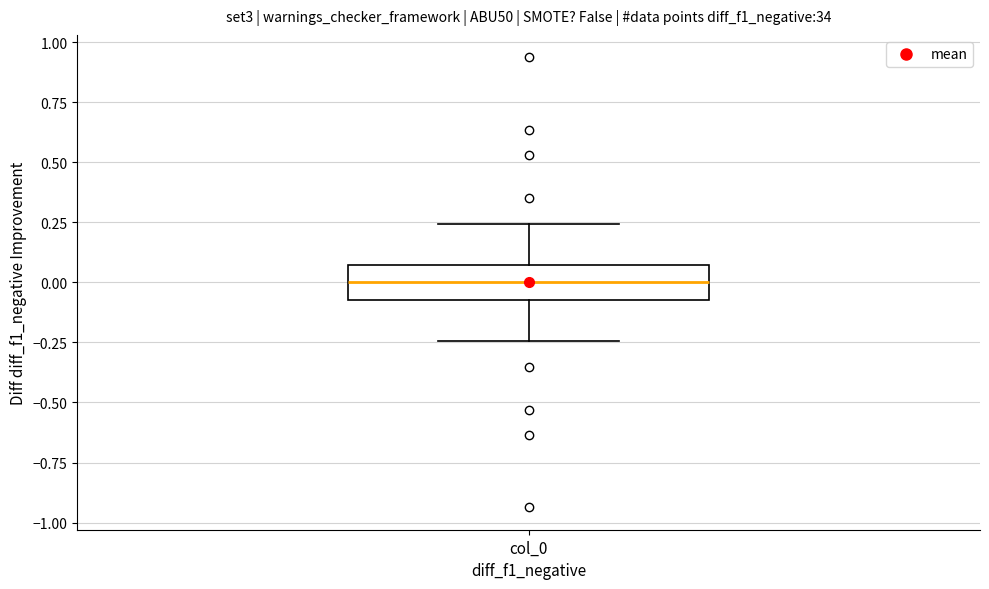

Transcribe this box plot: give where the median line is, the range the box spans, and where the two whiskers end, as read against the y-axis. The values are not printed on the chart, so give them approximately, as read against the axis.

median 0.00, box -0.05 to 0.05, whiskers -0.25 to 0.25